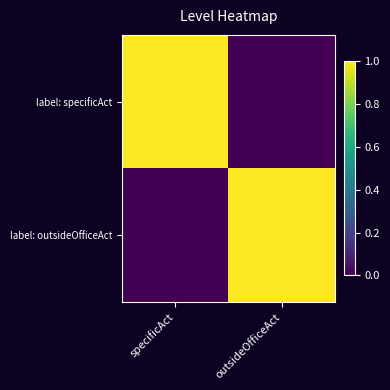

Reading left to right, list all the values displayed in this chart.

label: specificAct: specificAct=1	outsideOfficeAct=0
label: outsideOfficeAct: specificAct=0	outsideOfficeAct=1